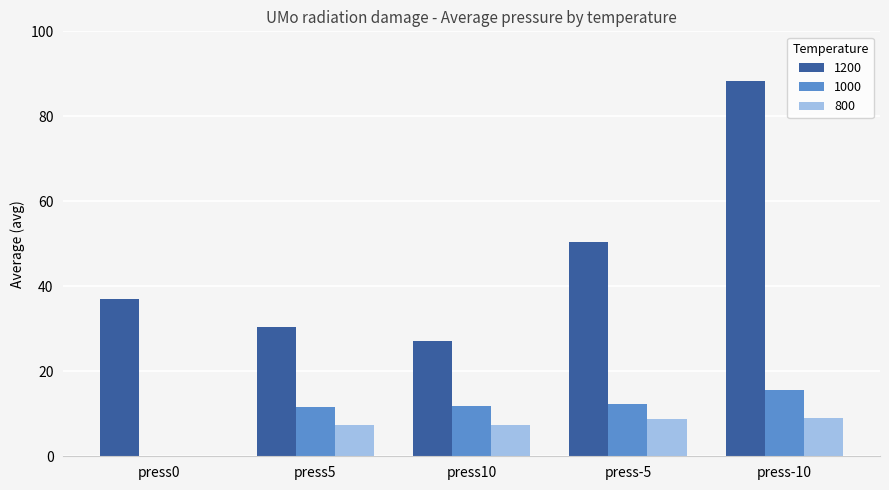

How many groups of bars are there?

5